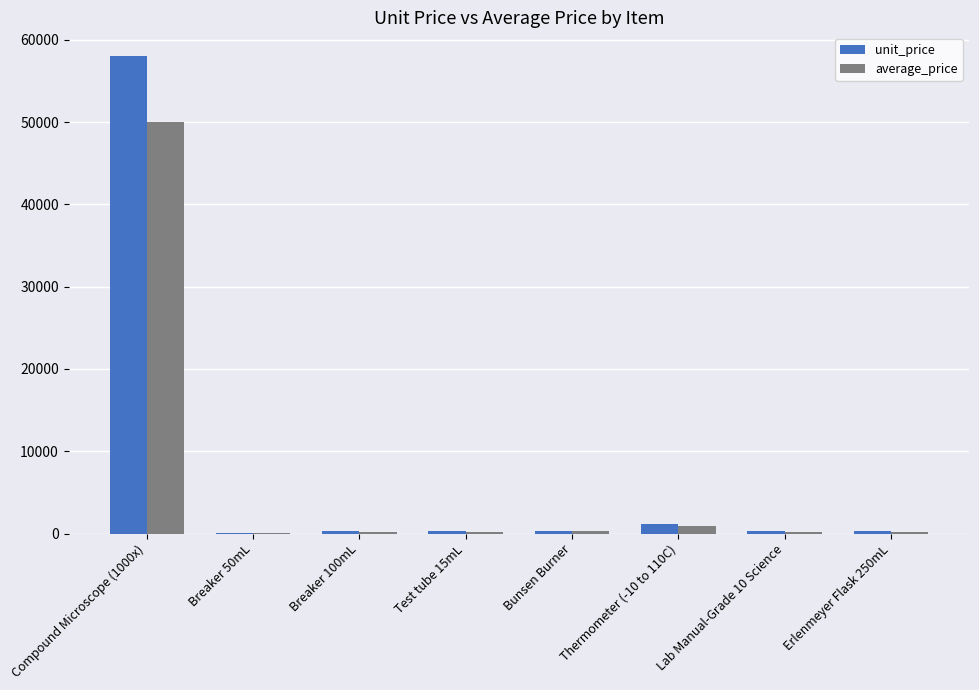

At which label is average_price closest to 25040?

Thermometer (-10 to 110C)